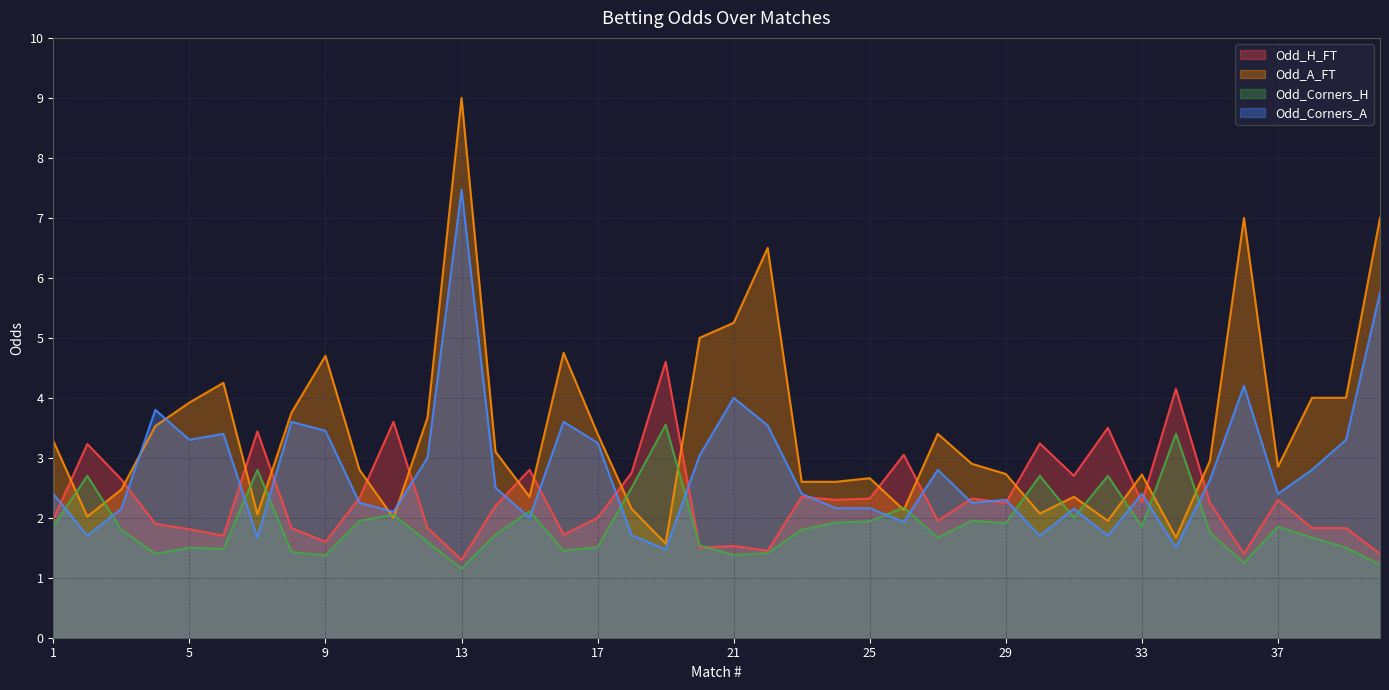

List the labels in order of Odd_Corners_H value, largest first.

19, 34, 7, 2, 30, 32, 18, 26, 15, 11, 31, 10, 28, 25, 24, 29, 1, 33, 37, 3, 23, 35, 14, 27, 38, 12, 20, 17, 5, 39, 6, 16, 8, 22, 4, 21, 9, 36, 40, 13